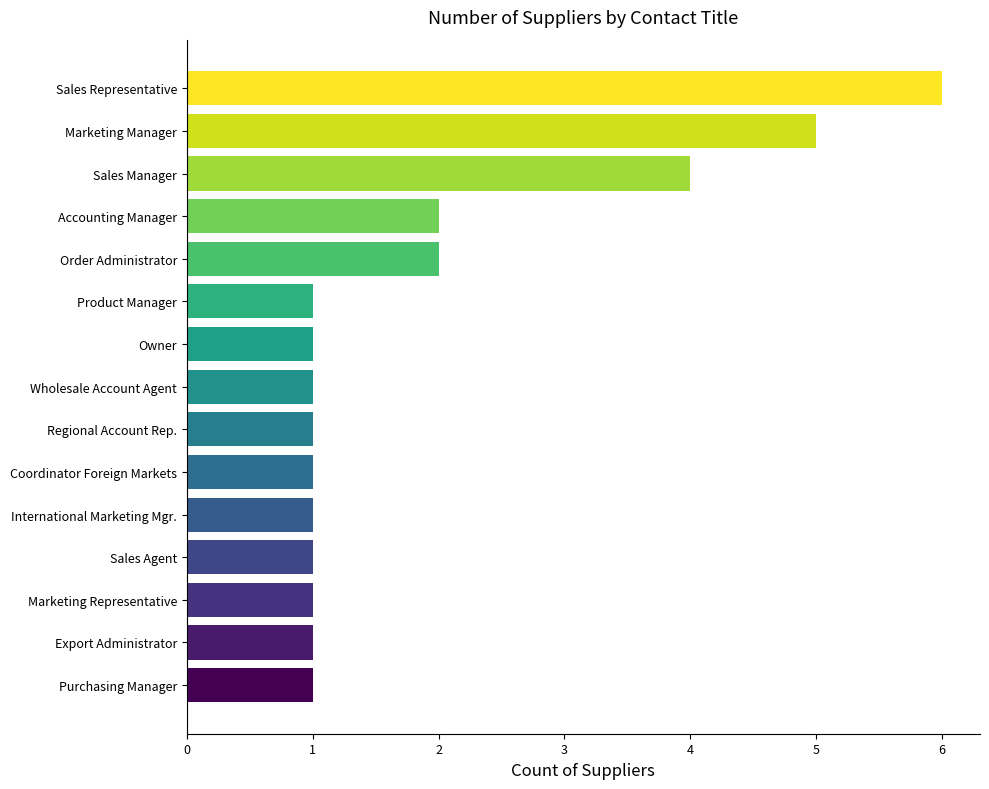

What is the sum of all values?

29